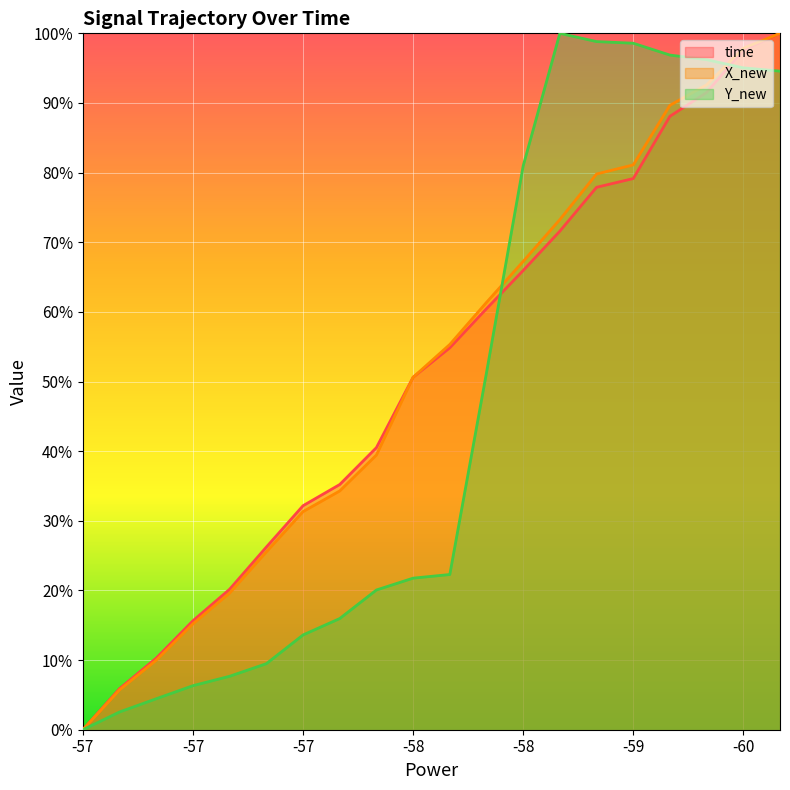

How many lines are shown in the chart?

3